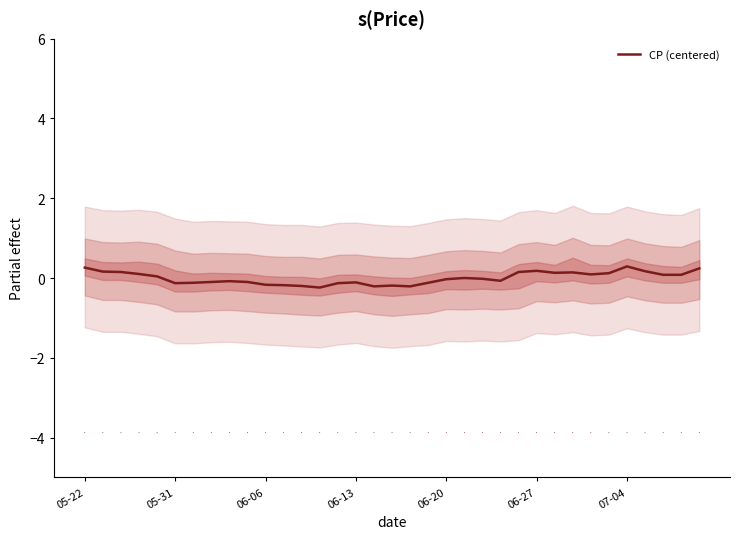

What value does the data have at 14?

-0.1